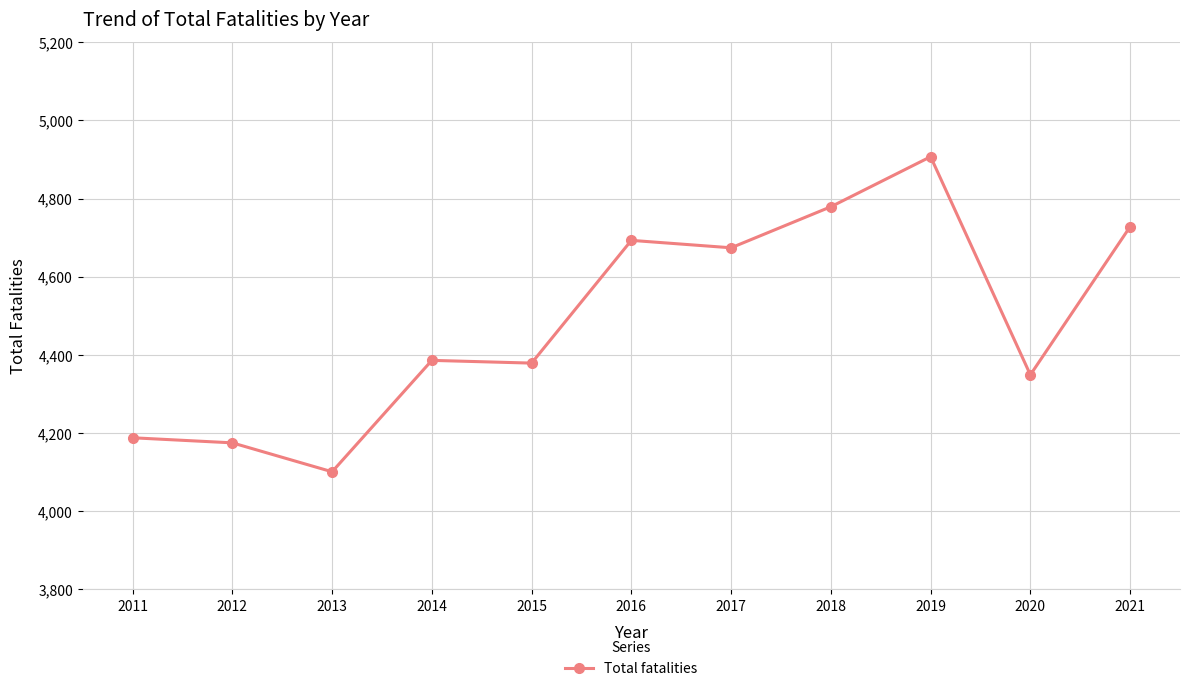

What is the sum of the values at 2014 and 2015?

8765